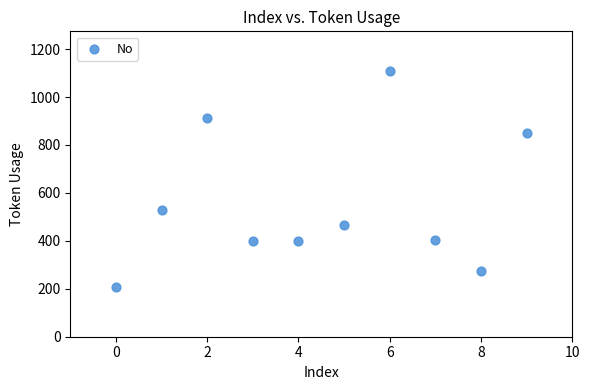

What Y value in the scatter plot is closest to 658?

529